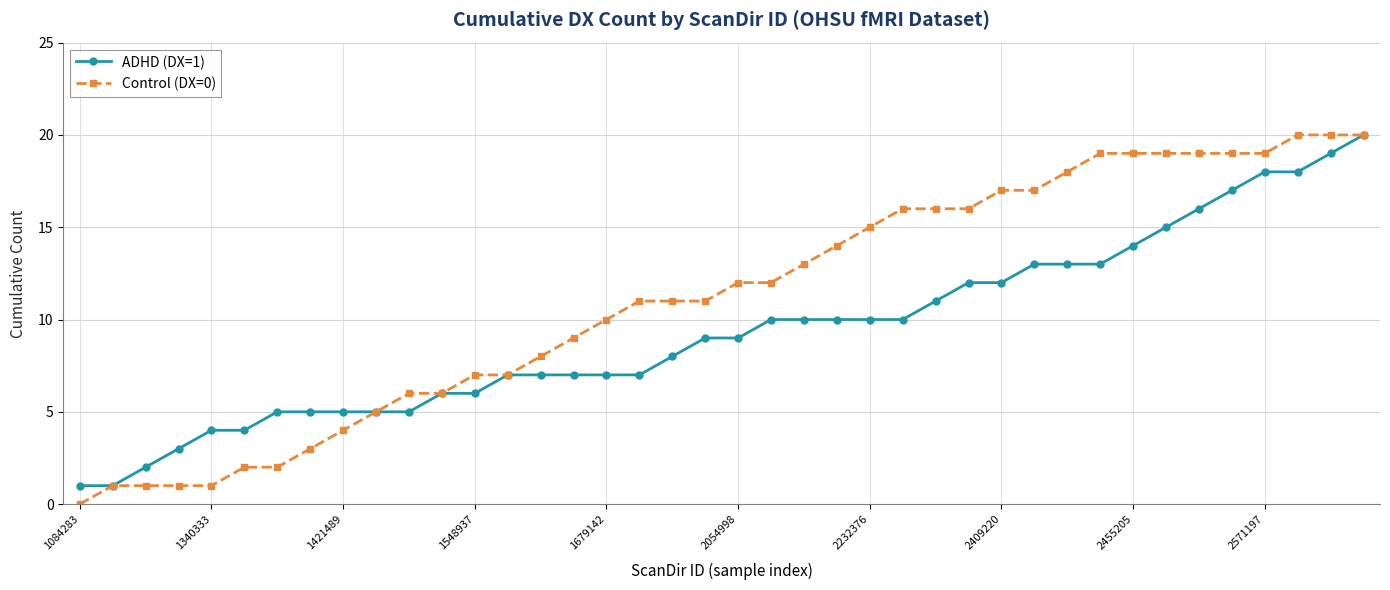

How many lines are shown in the chart?

2